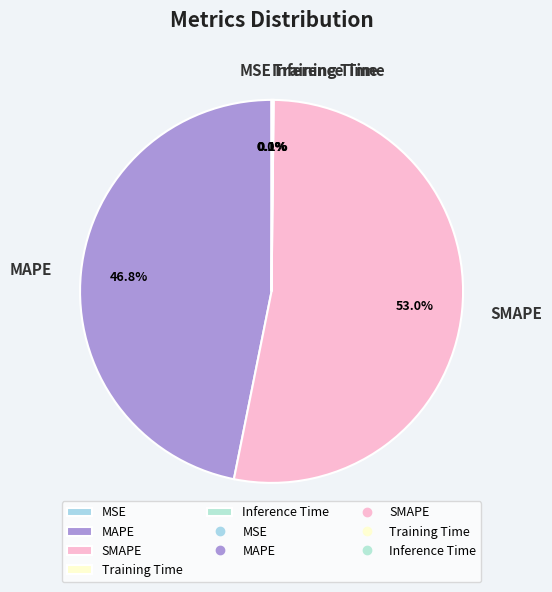

Which category accounts for the majority?

SMAPE